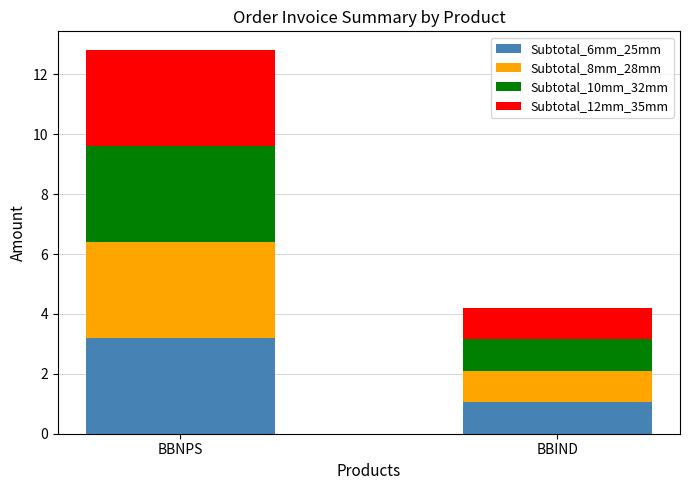

At which category is the sum across all series the highest?

BBNPS